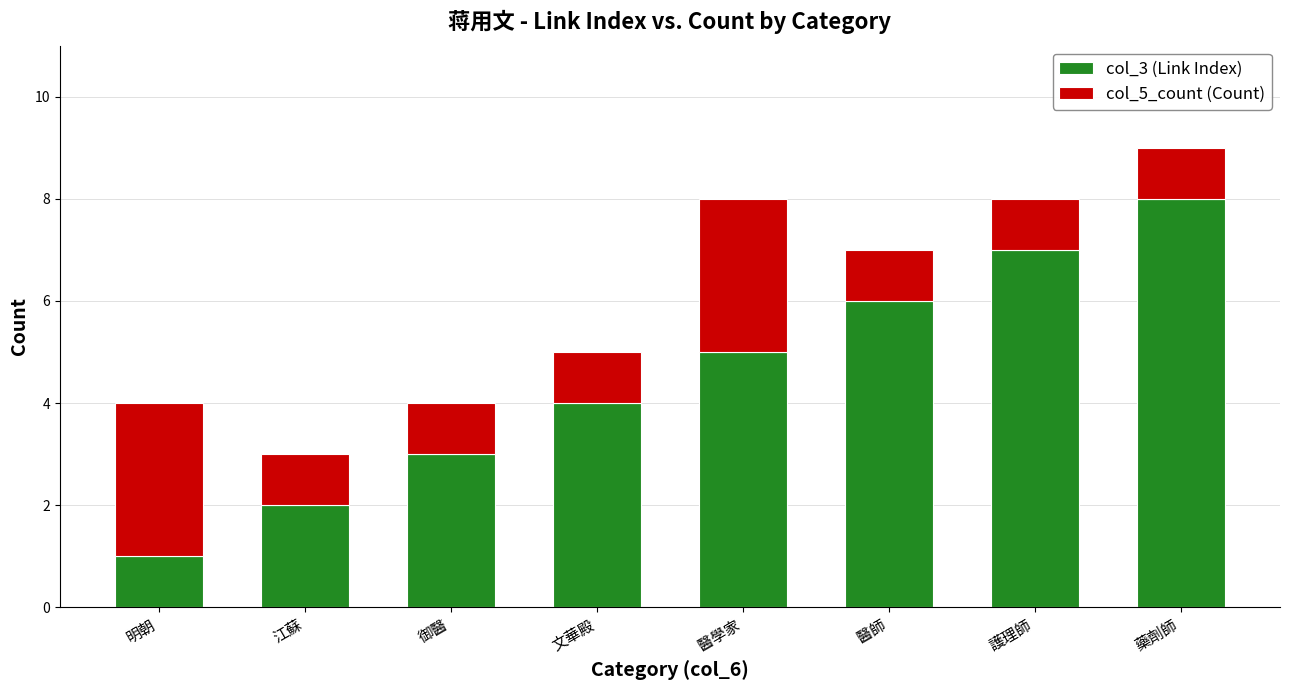

Does the chart contain any negative values?

No